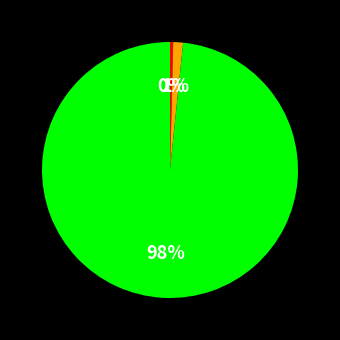

Is there any slice that represents more than half of the pie?

Yes